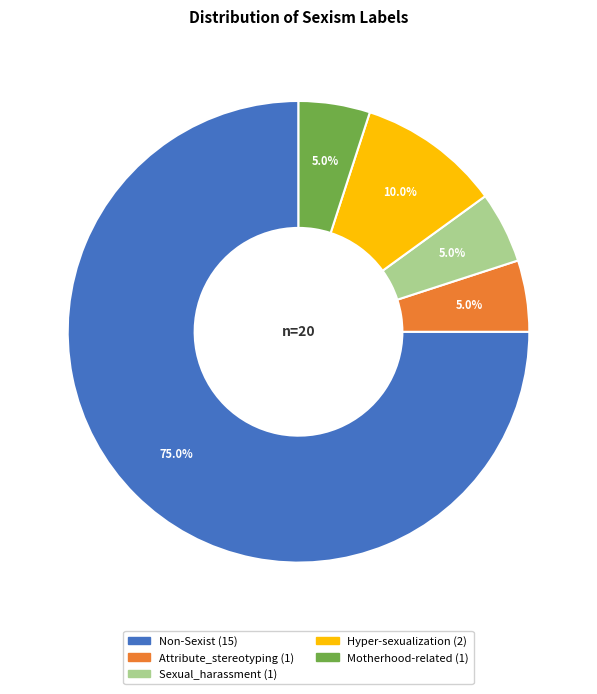

Does any single category account for the majority?

Yes